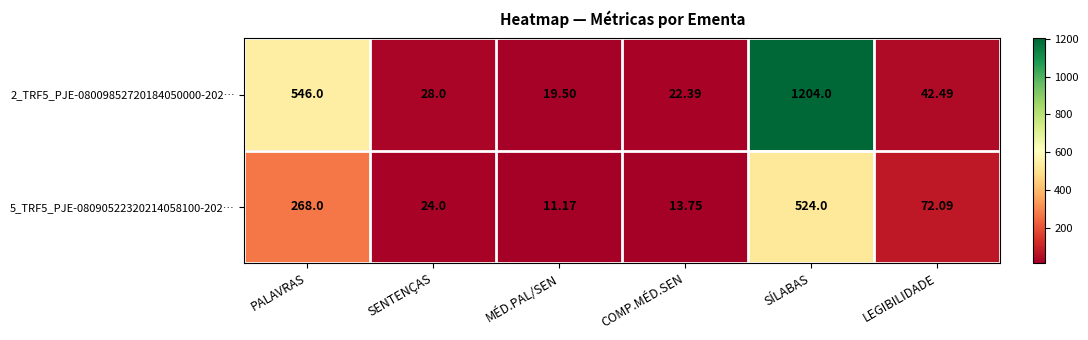

Which series has the largest total across all categories?

2_TRF5_PJE-08009852720184050000-202…